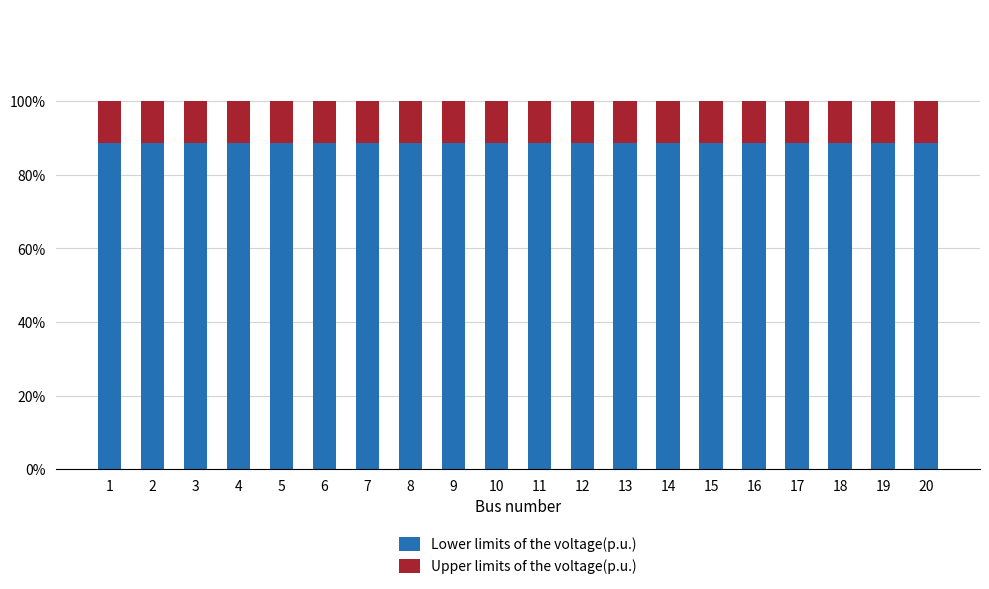

Are the bars grouped side by side (vs. stacked)?

No